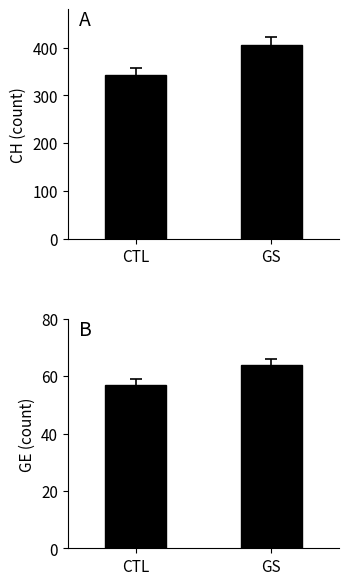

At which label is GE closest to 60?

CTL